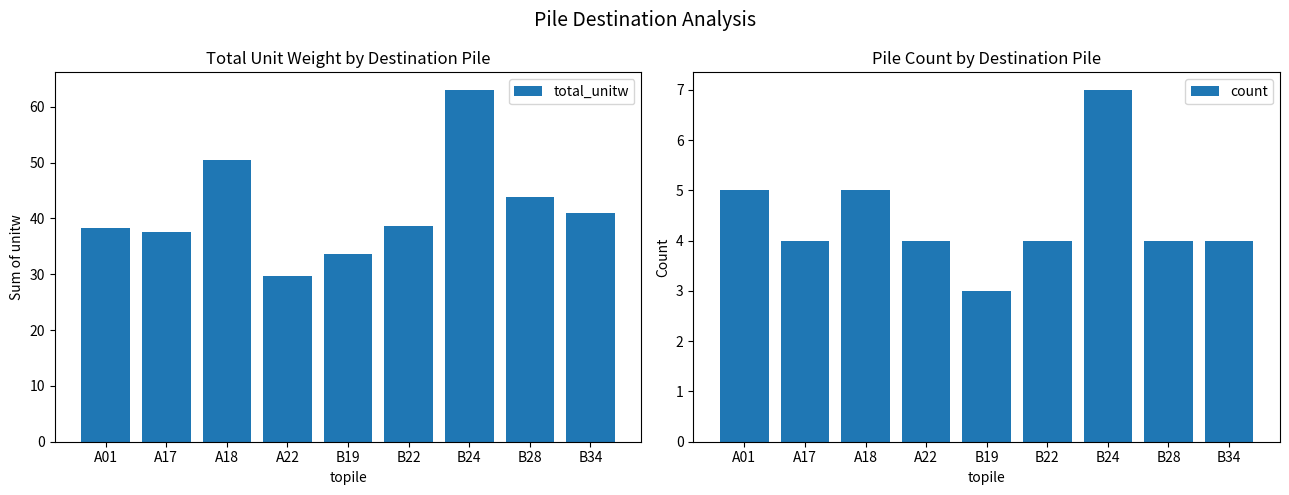

Read the count value at A01.

5